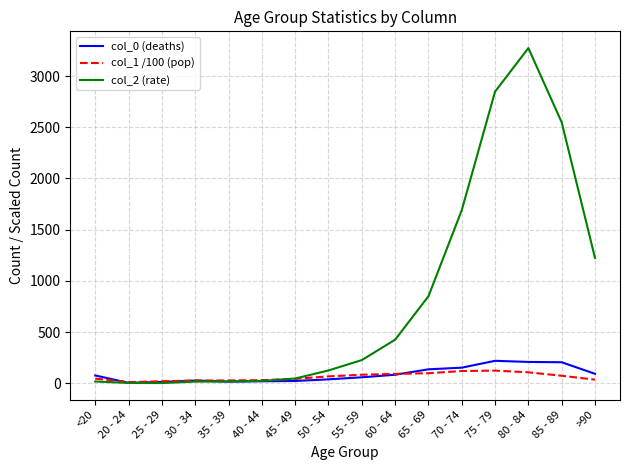

The value of col_1 /100 (pop) at 55 - 59 is 84.0. True or false?

True